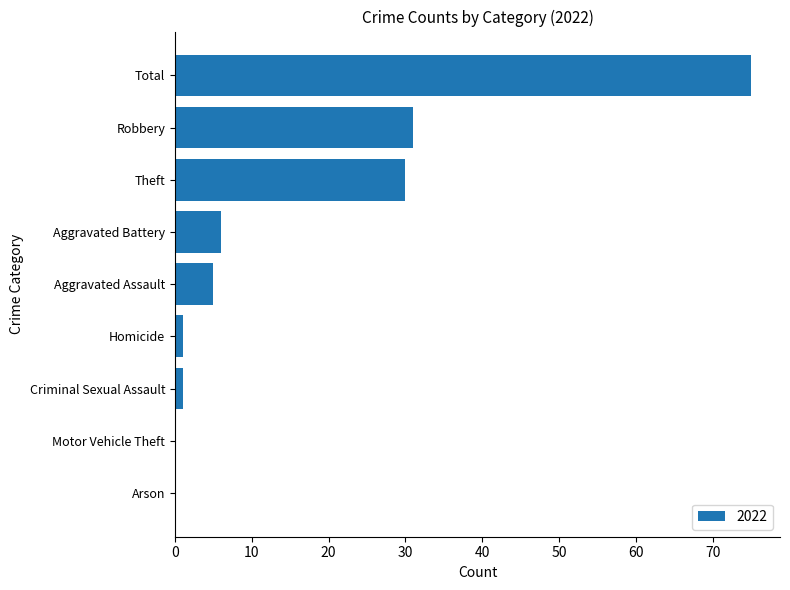

Reading bottom to top, extract all data points from this chart.

Arson=0	Motor Vehicle Theft=0	Criminal Sexual Assault=1	Homicide=1	Aggravated Assault=5	Aggravated Battery=6	Theft=30	Robbery=31	Total=75